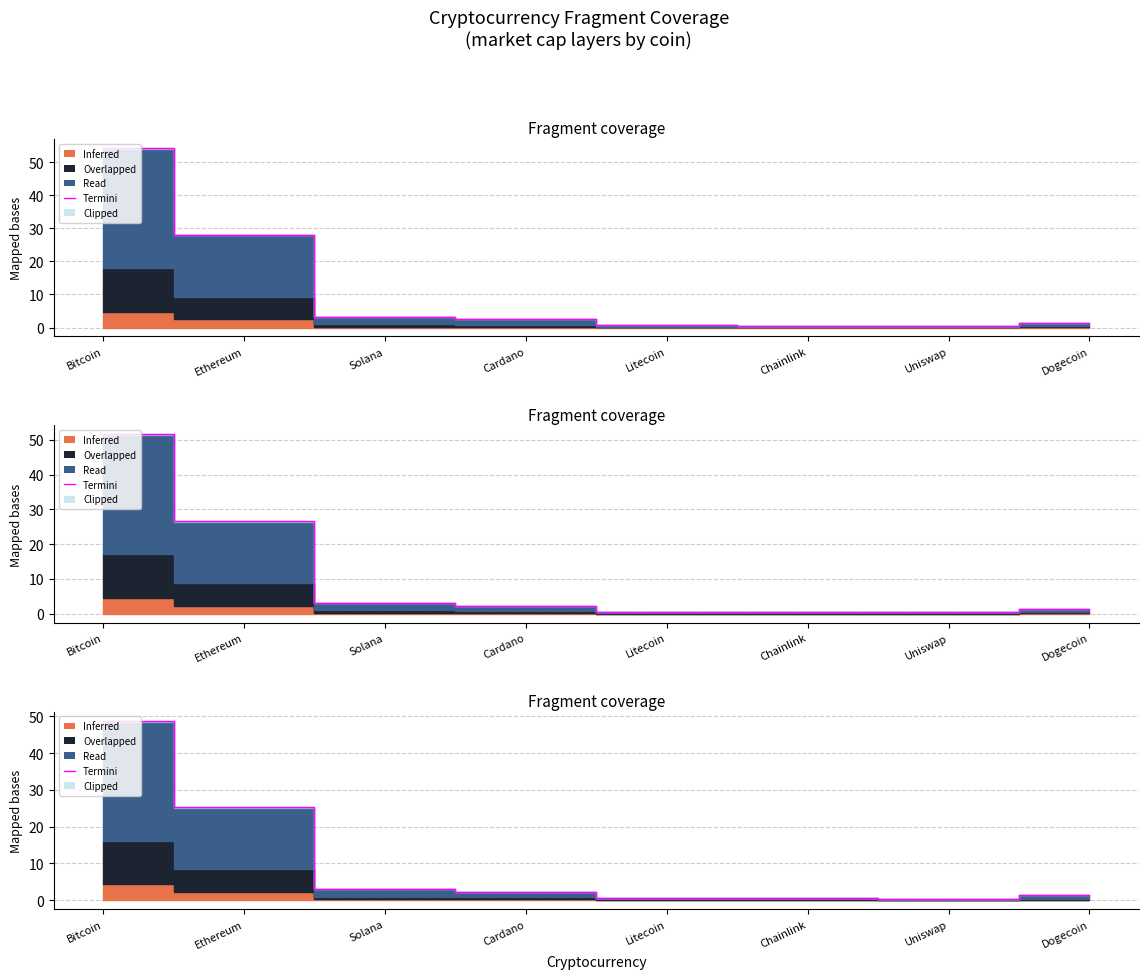

Reading left to right, extract all data points from this chart.

48.9	25.3	2.9	2.2	0.6	0.5	0.4	1.3